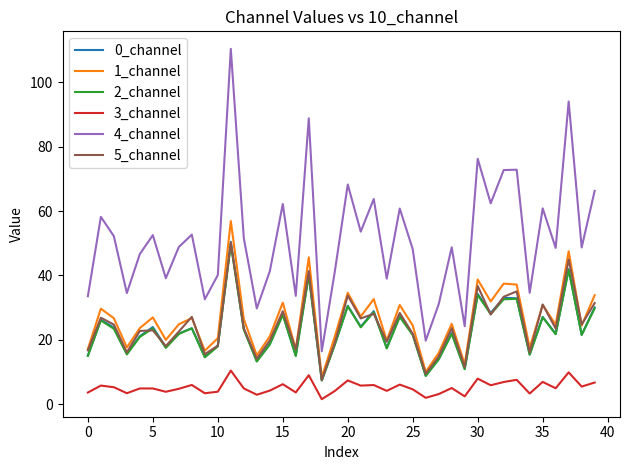

How many lines are shown in the chart?

6